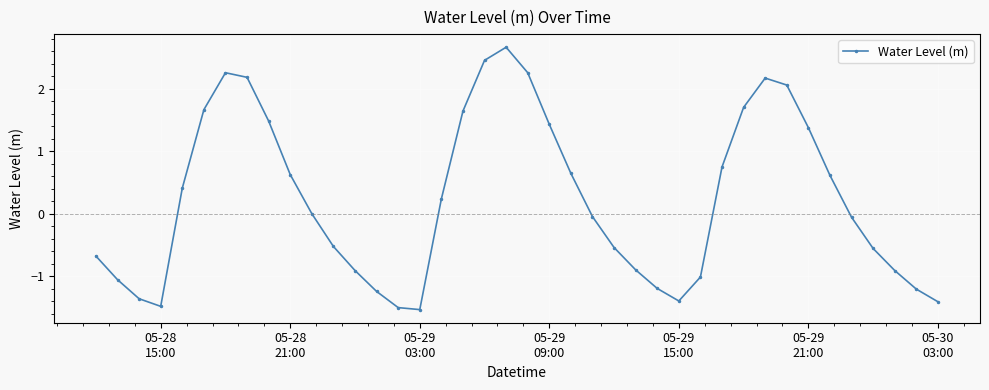

What is the sum of all values?

9.1